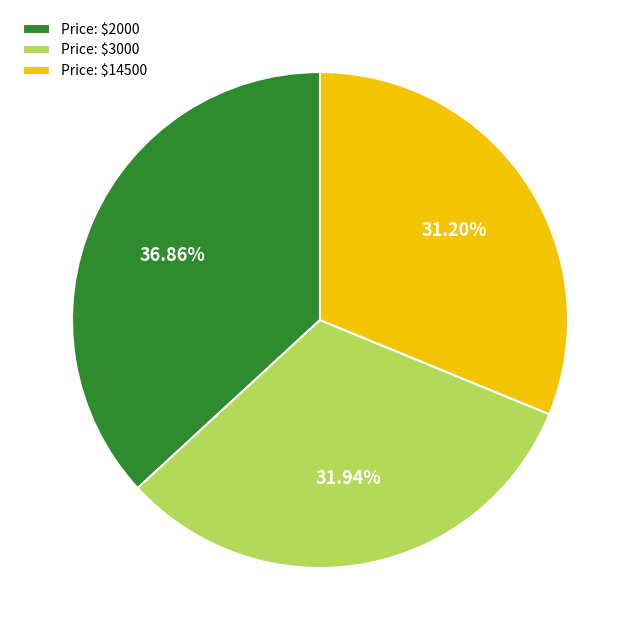

Is Price: $14500 the majority of the pie?

No